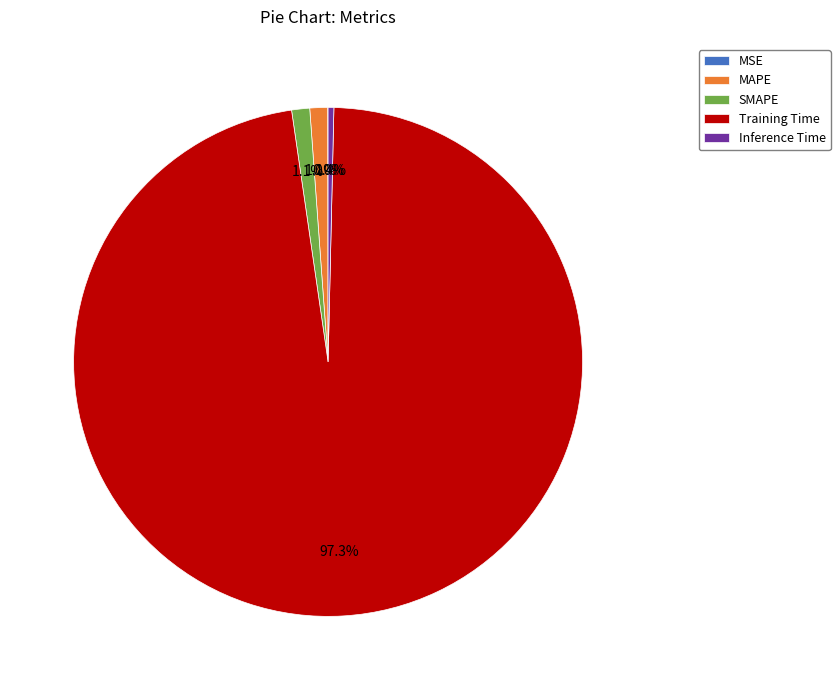

What percentage do SMAPE and Inference Time together represent?

1.5%